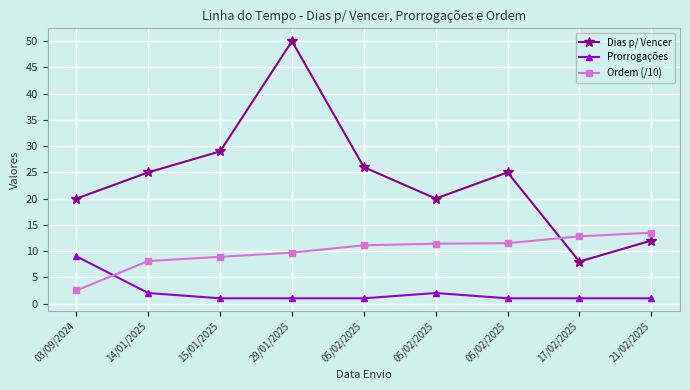

How many times do Prorrogações and Ordem (/10) cross each other?

1